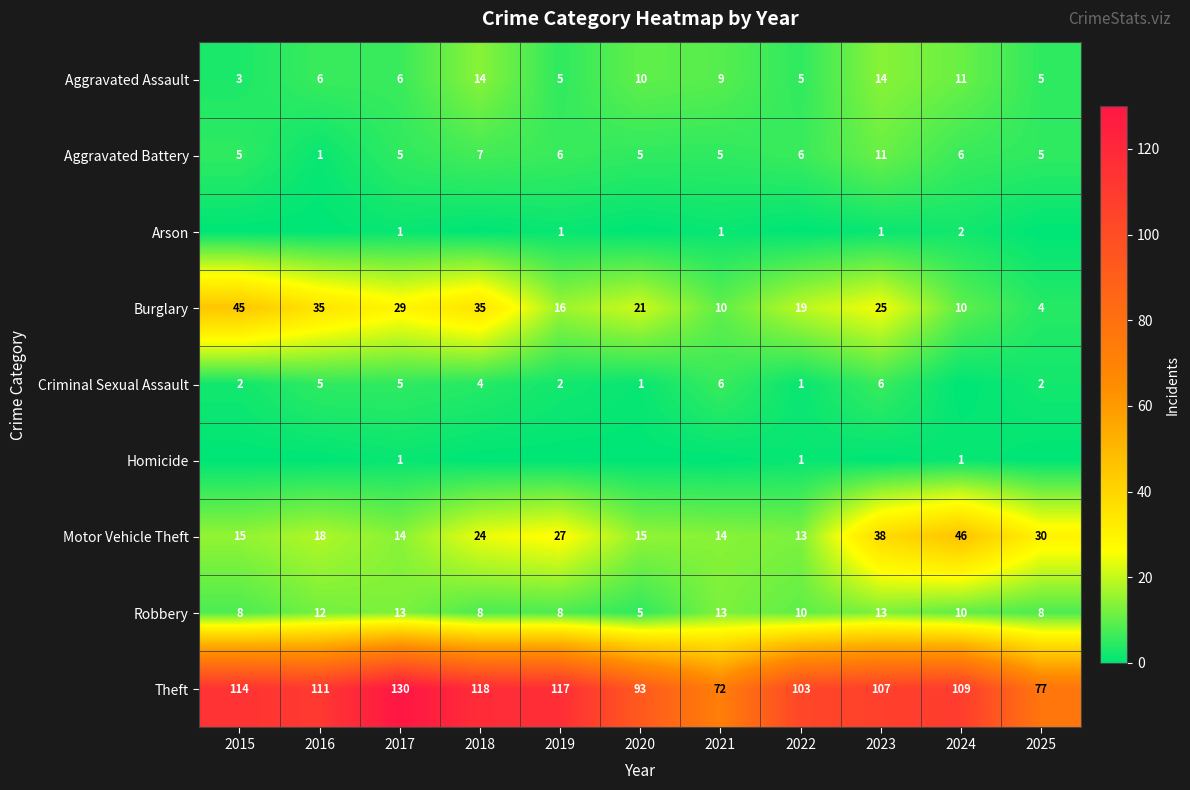

What is the total value across all series at 2022?

158